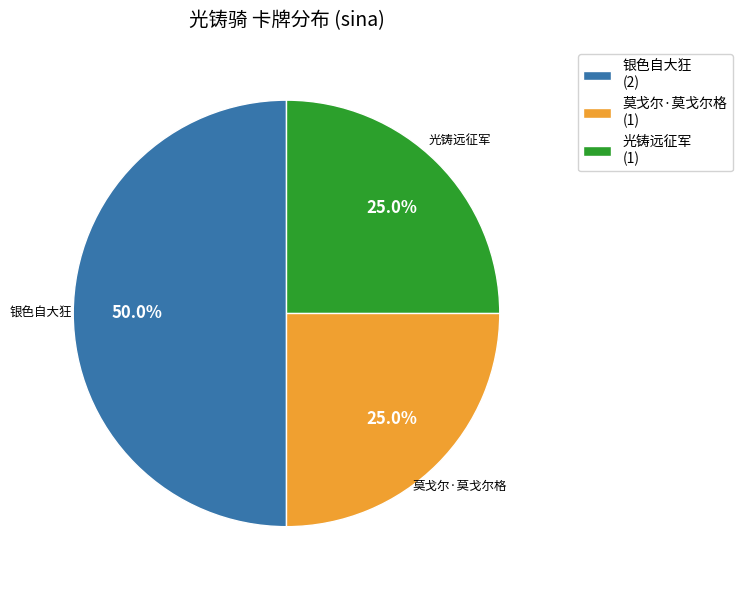

What is the total percentage of 光铸远征军 (1) and 莫戈尔·莫戈尔格 (1)?

50.0%